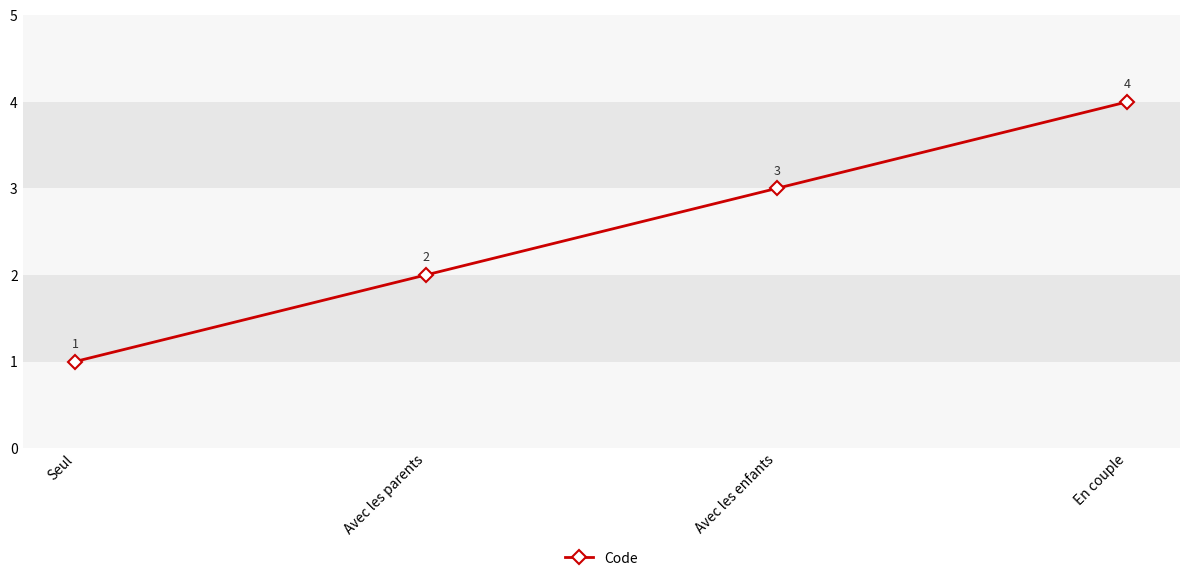

Is it true that the value at En couple is 5?

False